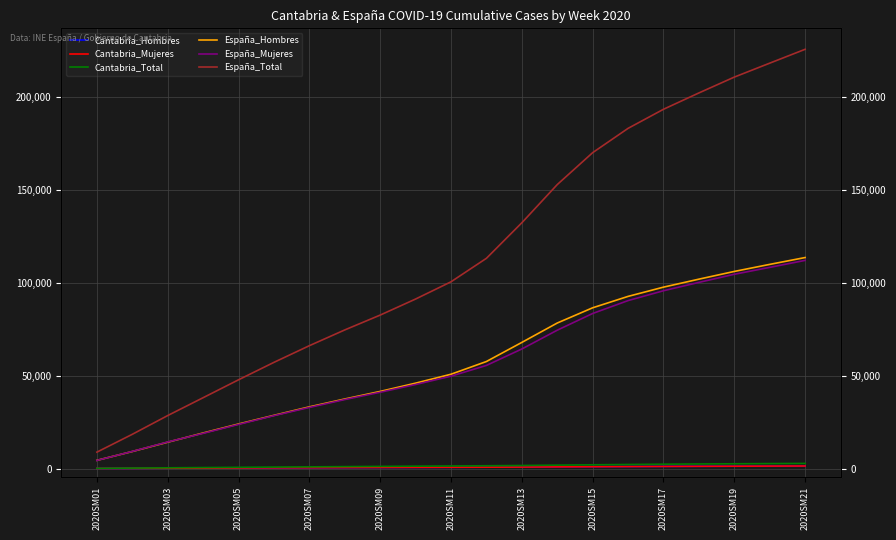

True or false: España_Mujeres and Cantabria_Hombres cross at least once.

False